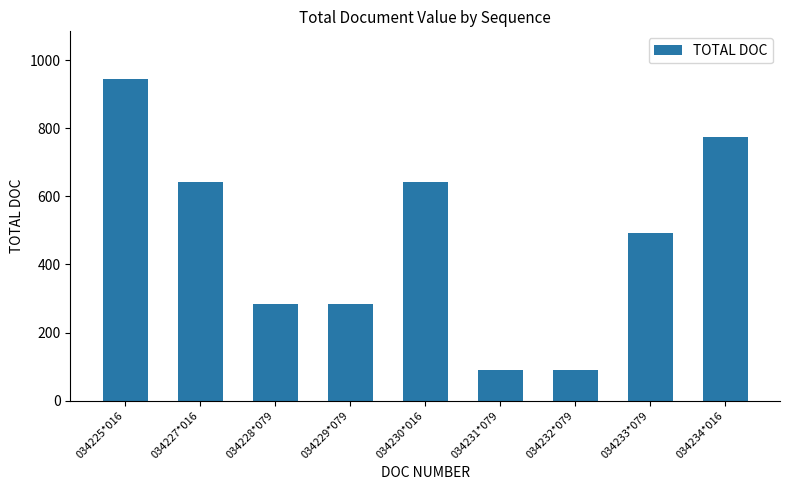

Which category has the highest value across all series?

034225*016